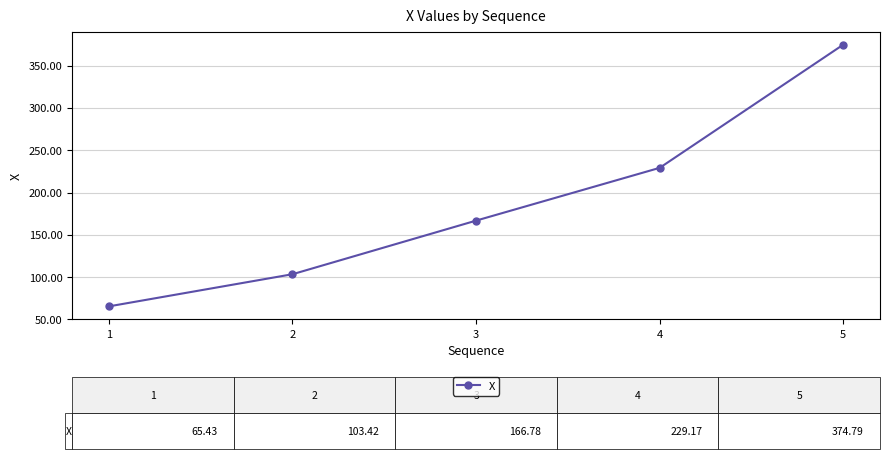

Which category has the highest value across all series?

5